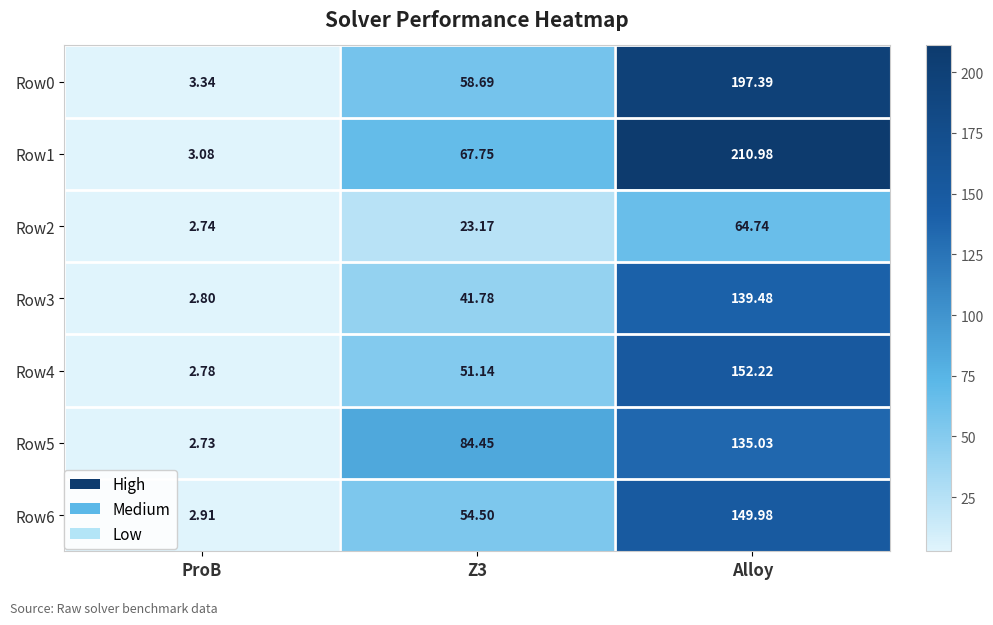

Which series has the widest spread of values?

Row1